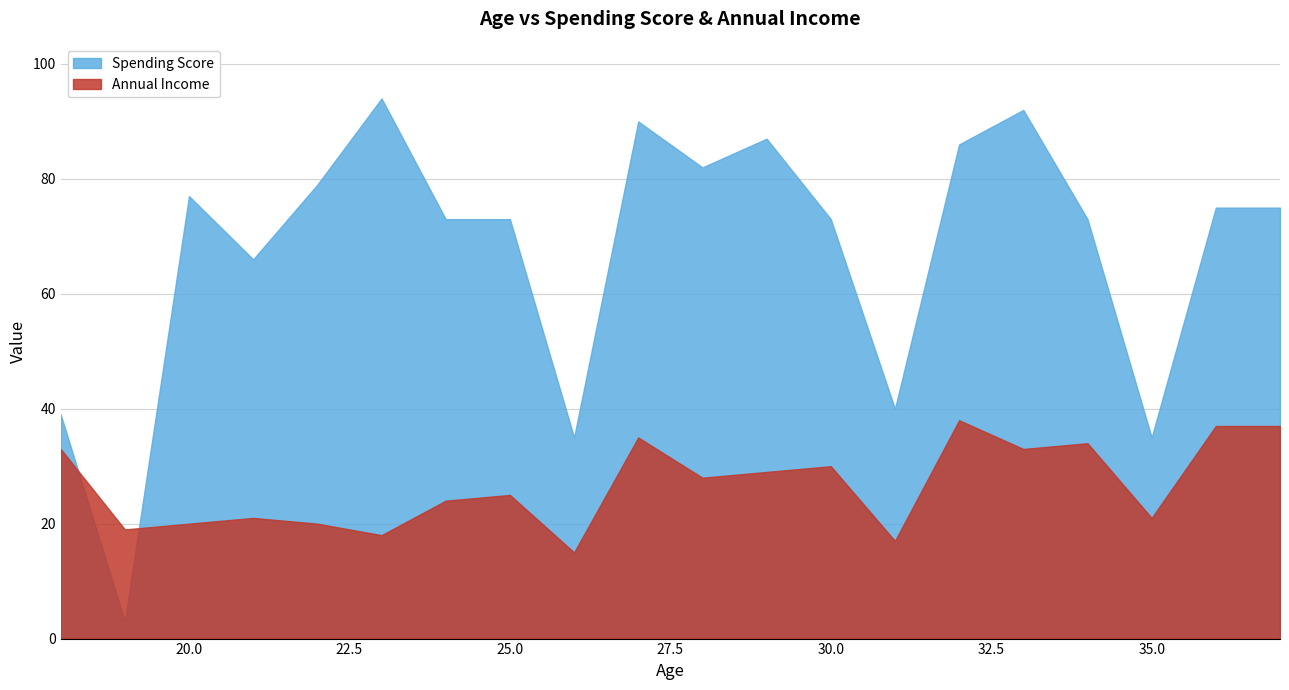

True or false: Spending Score has more than 0 interior local peaks.

True